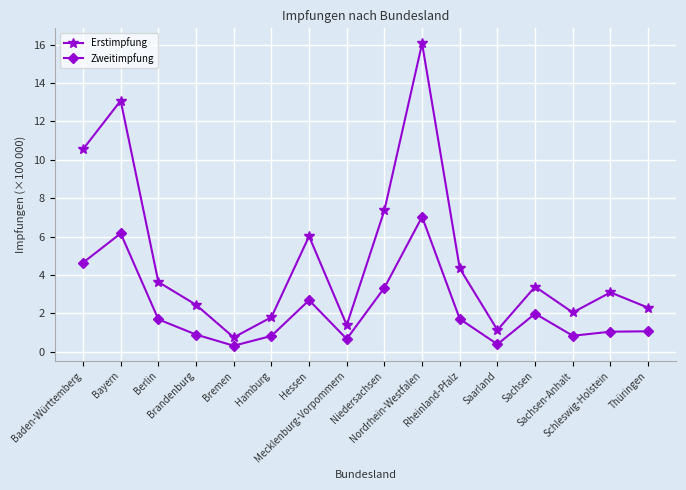

What is the sum of the Zweitimpfung values at Sachsen and Hamburg?

2.8